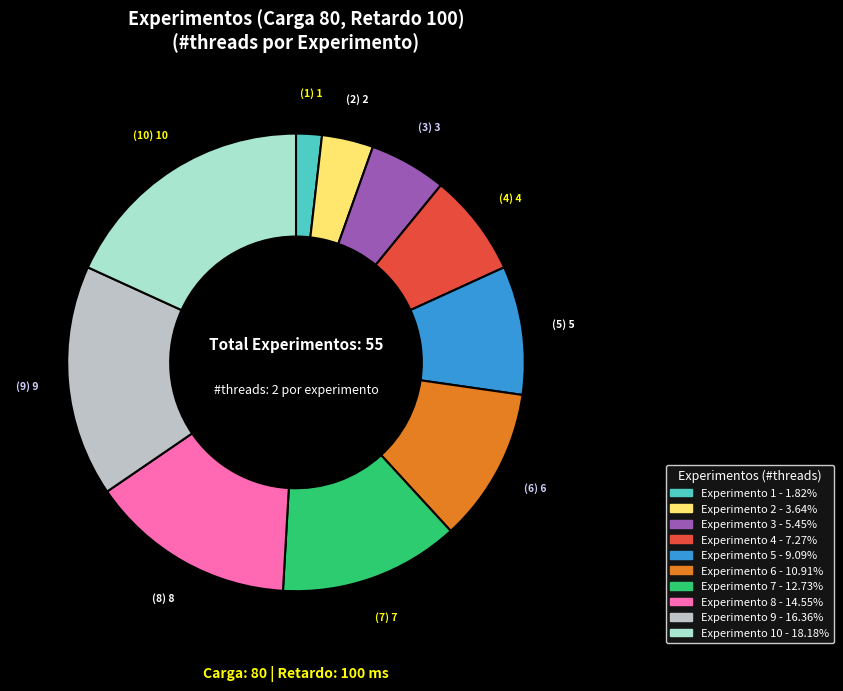

Does any single category account for the majority?

No